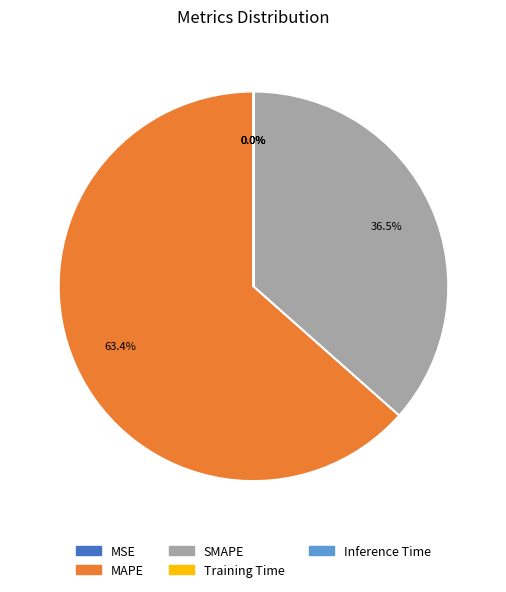

Which slice is the largest?

MAPE